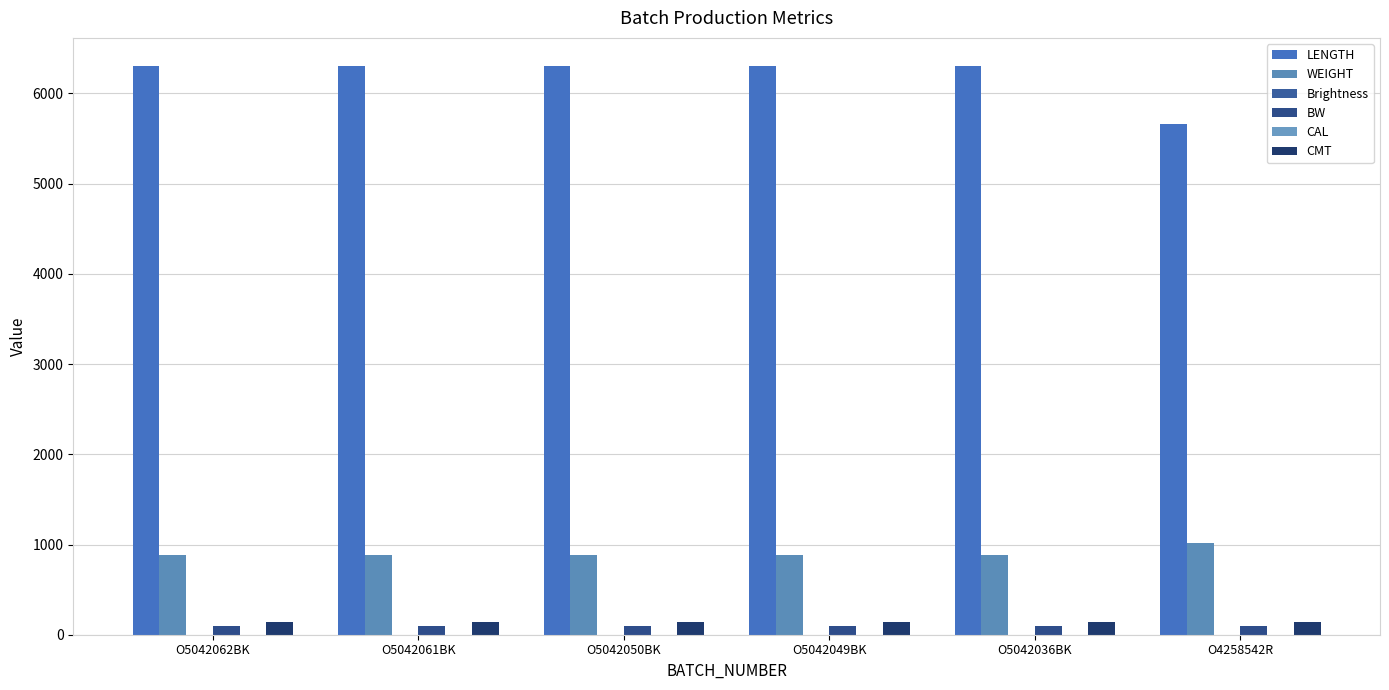

Reading left to right, extract all data points from this chart.

LENGTH: 6301	6301	6301	6301	6301	5660
WEIGHT: 880	880	880	880	880	1012
Brightness: 0	0	0	0	0	0
BW: 100	100	100	100	100	100
CAL: 0	0	0	0	0	0
CMT: 140	140	140	140	140	140